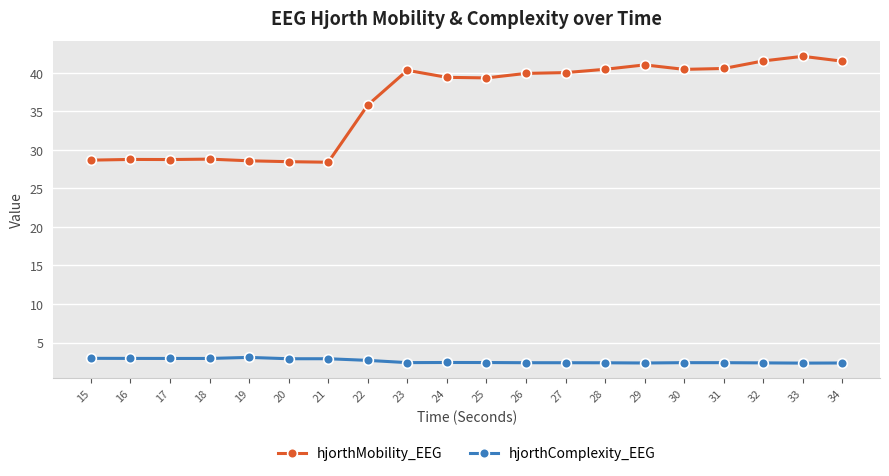

Which series has the widest spread of values?

hjorthMobility_EEG